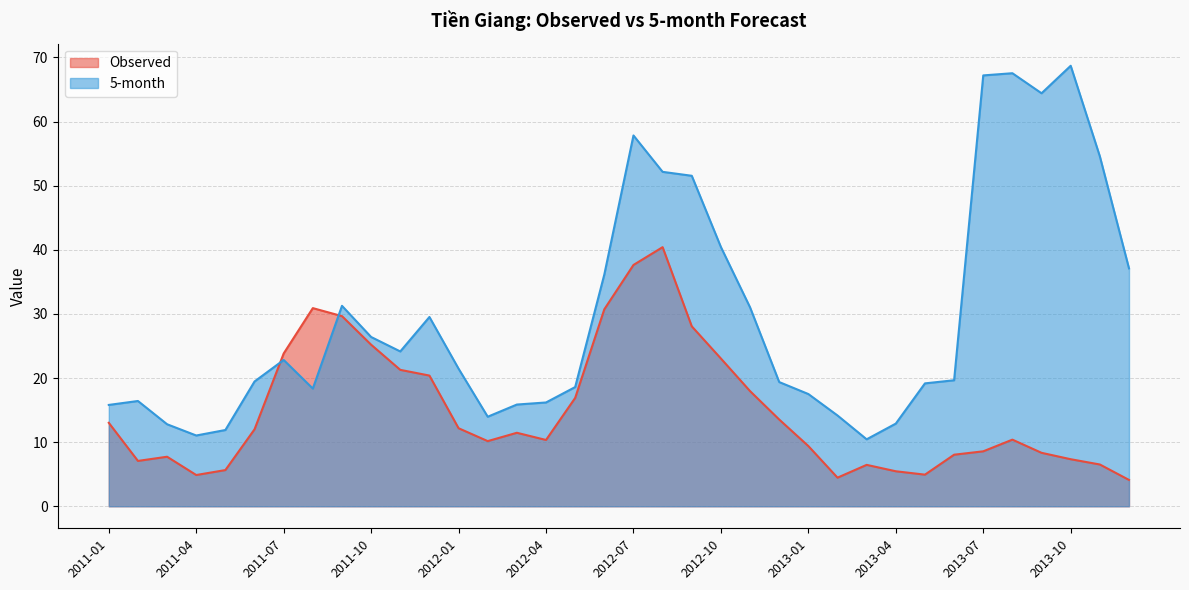

How many lines are shown in the chart?

2